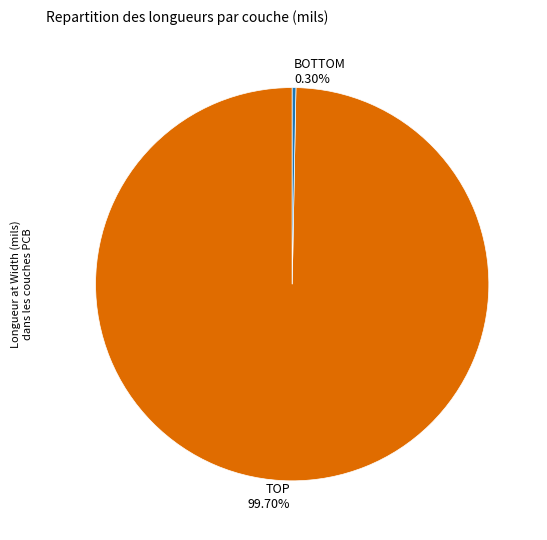

Is there any slice that represents more than half of the pie?

Yes